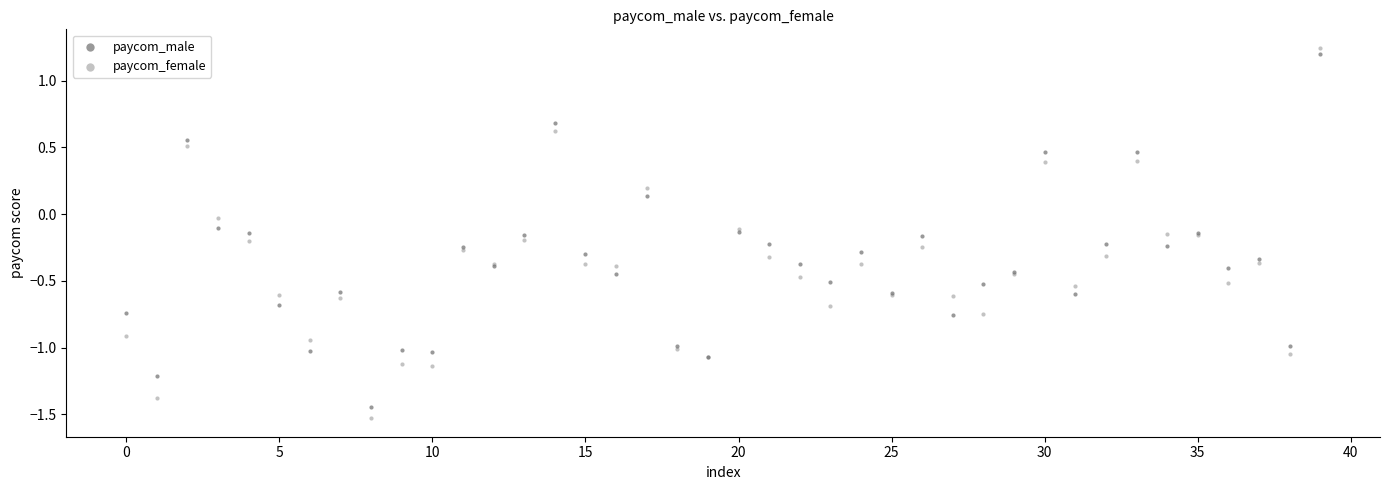

What are all the series names shown in the legend?

paycom_male, paycom_female